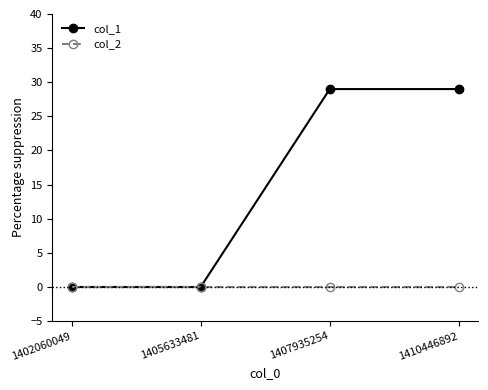

Which series has the largest total across all categories?

col_1